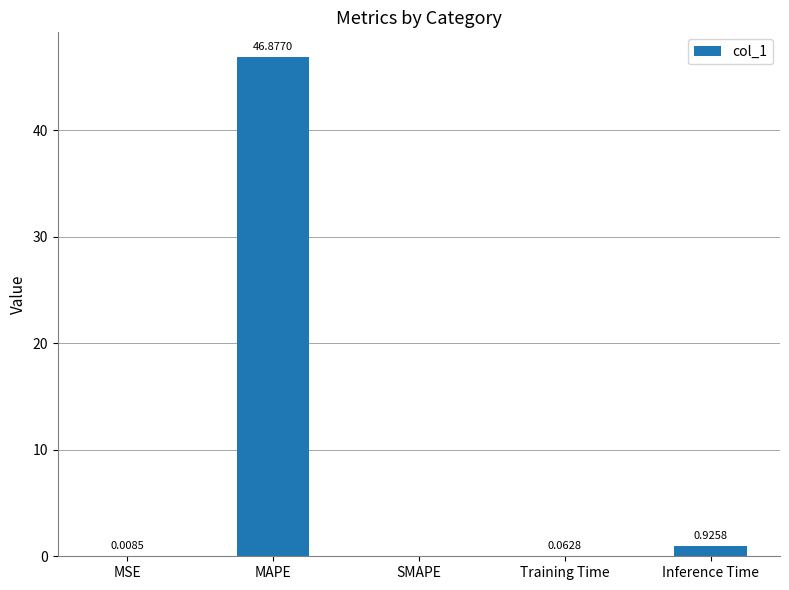

At which category does the chart reach its peak across all series?

MAPE